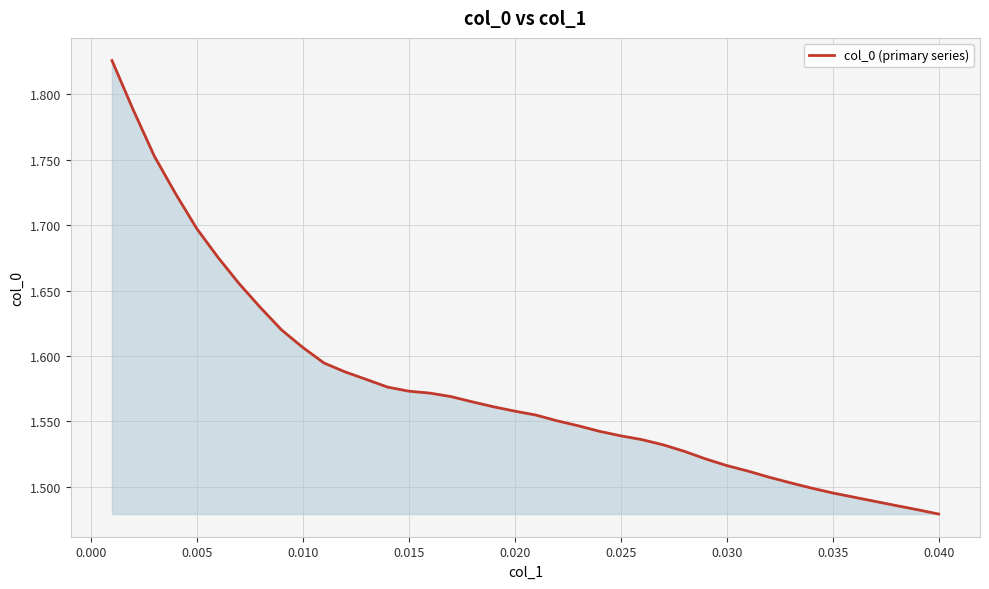

What is the difference between the maximum and minimum values?

0.3